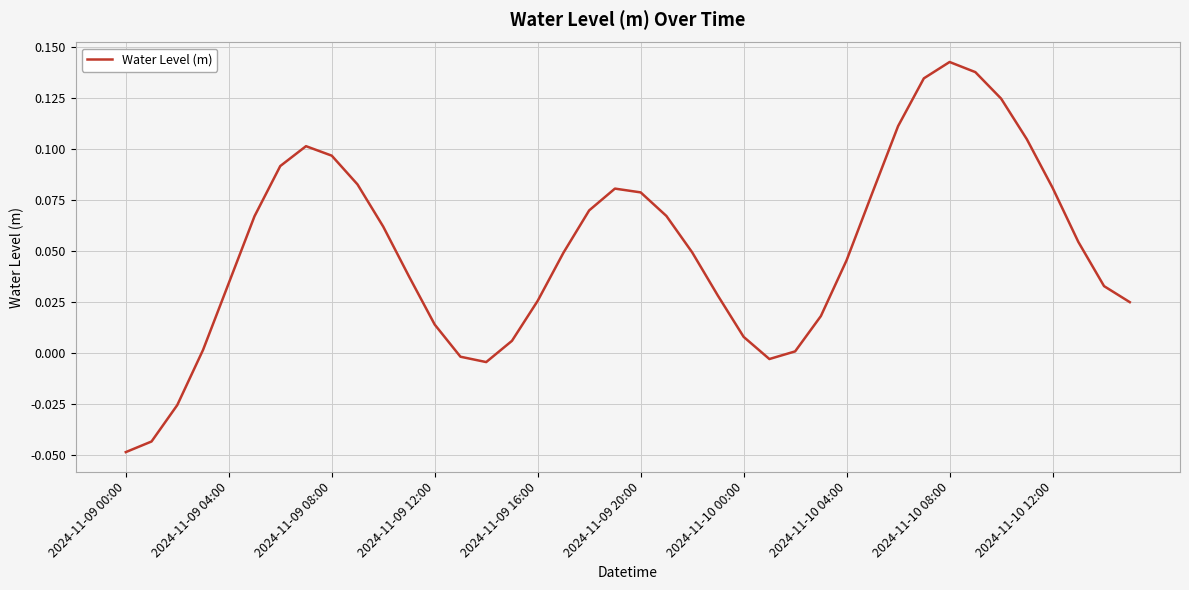

What is the value of the 10th point from the left?

0.1